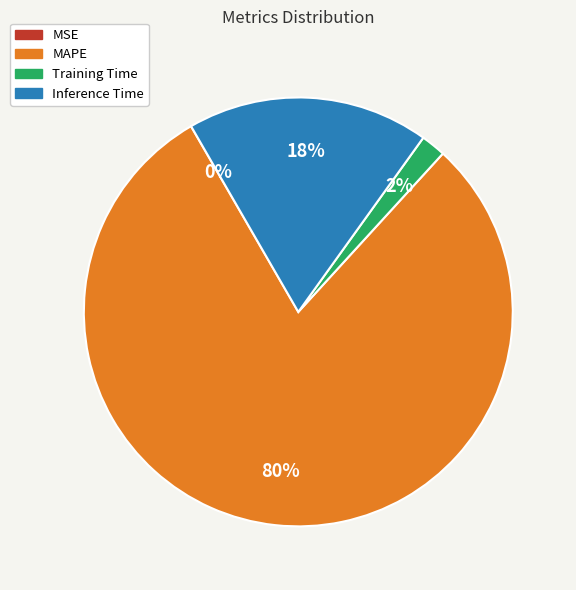

To the nearest percent, what is the difference between the Training Time and Inference Time slice percentages?

16%